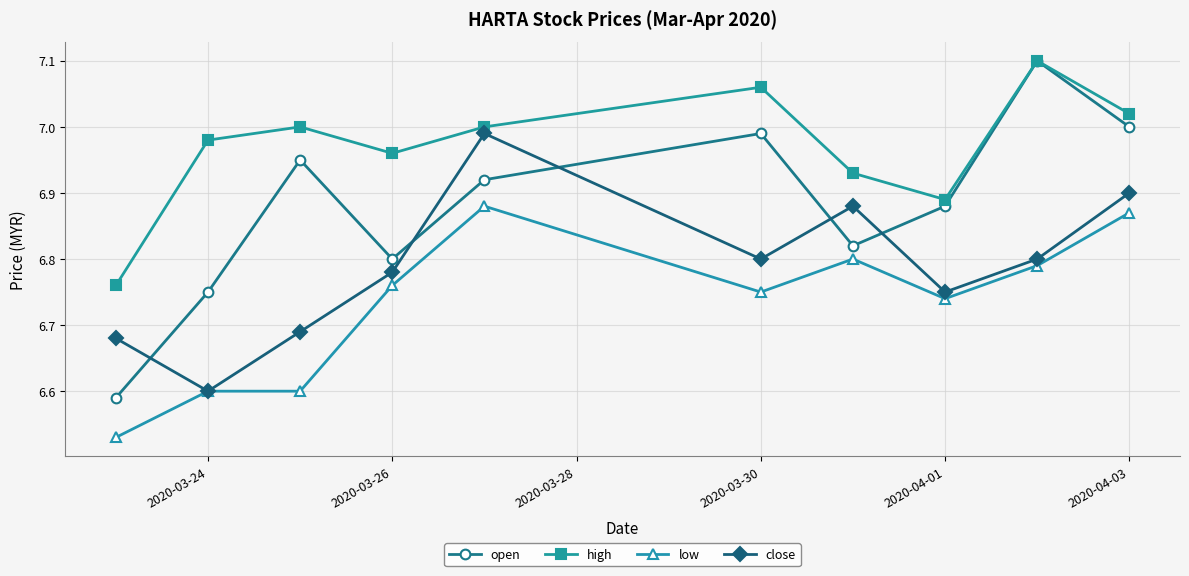

At how many categories does at least one series exceed 6?

10